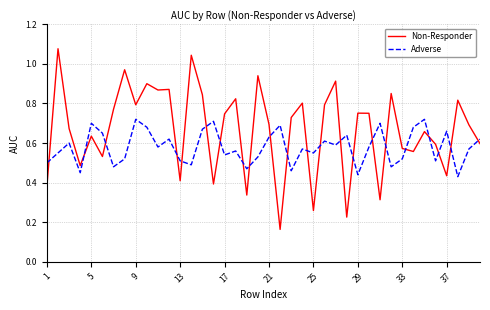

Which series has the largest total across all categories?

Non-Responder